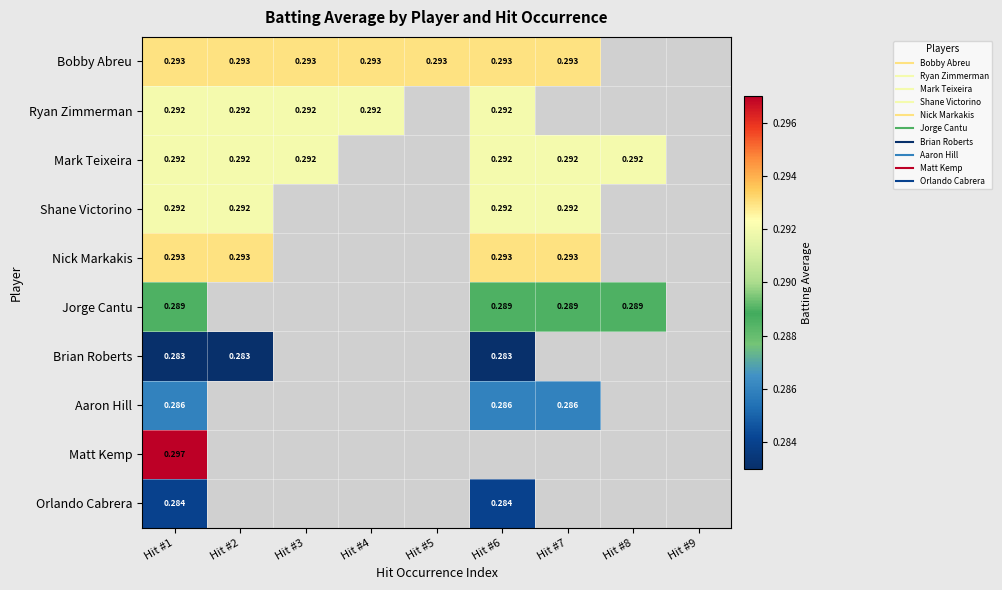

What is the total value across all series at Hit #1?

2.9